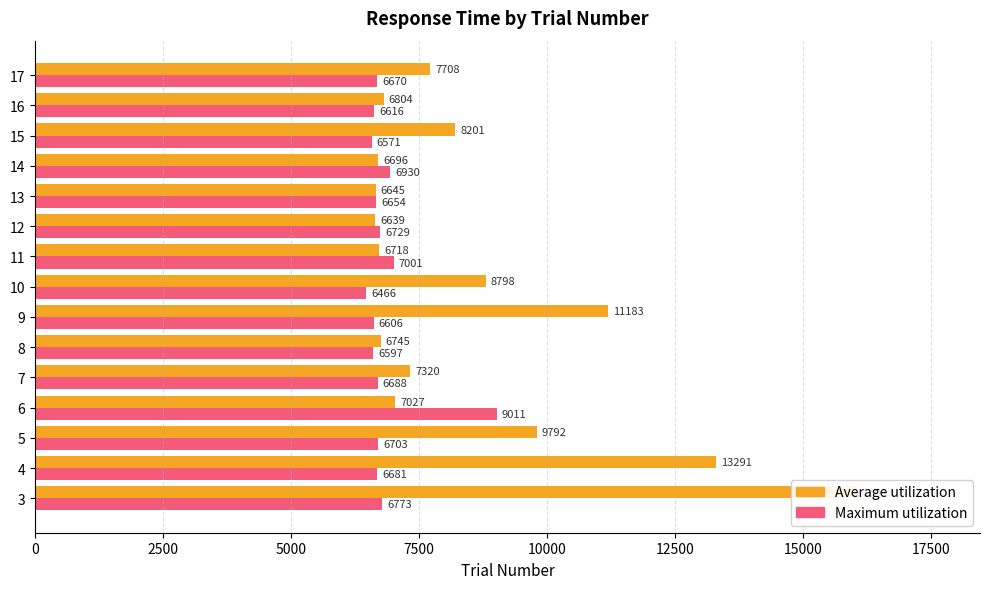

The value of Average utilization at 14 is 2644. True or false?

False